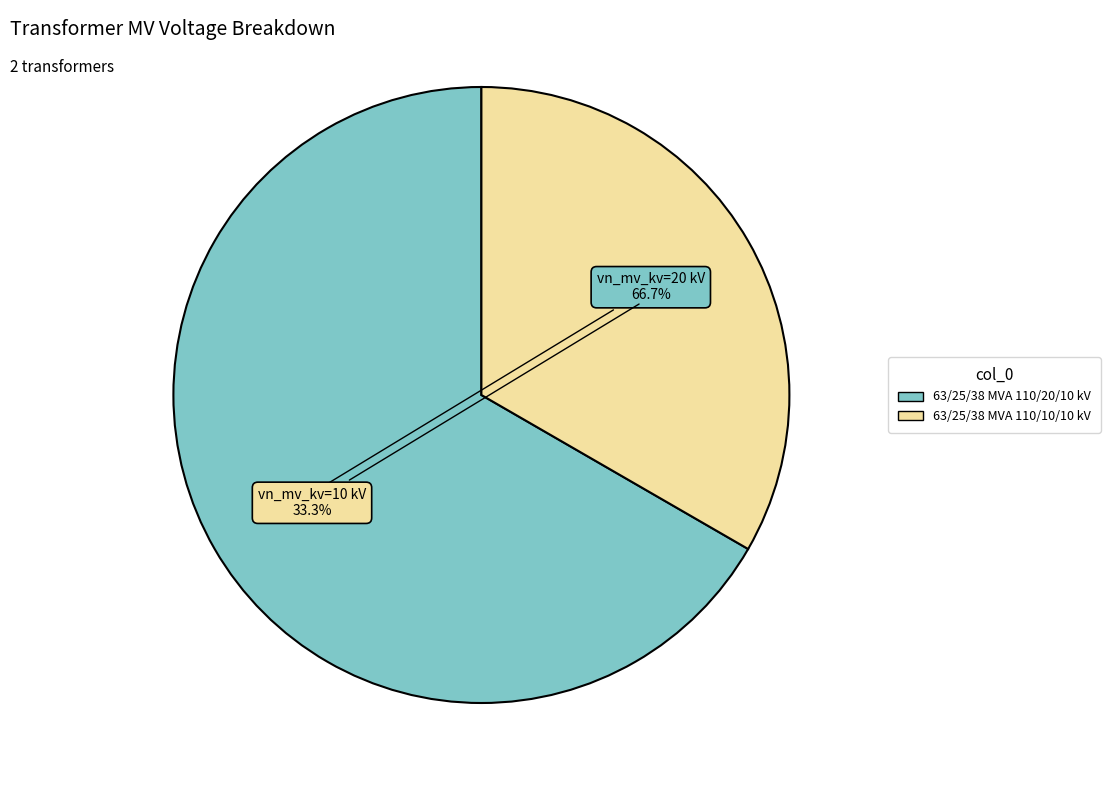

The 63/25/38 MVA 110/20/10 kV slice represents 79% of the pie. True or false?

False